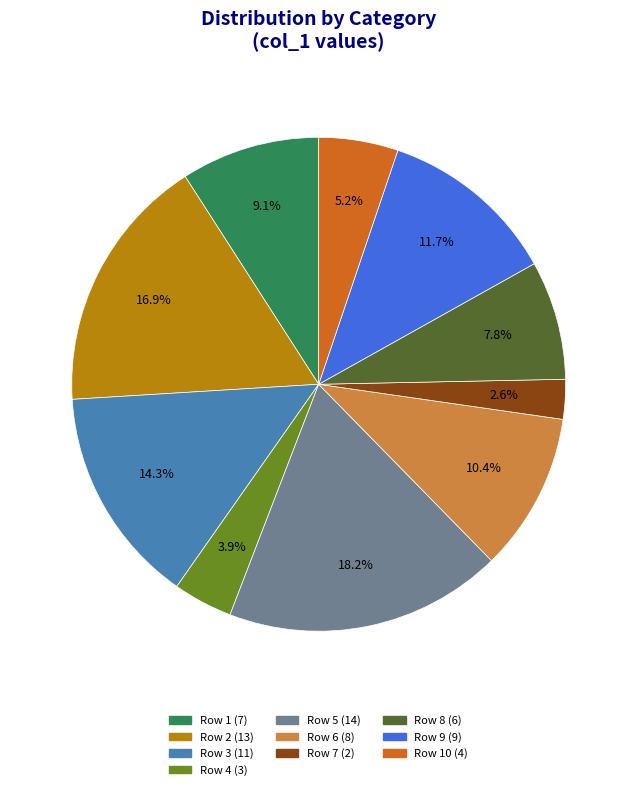

Is there any slice that represents more than half of the pie?

No